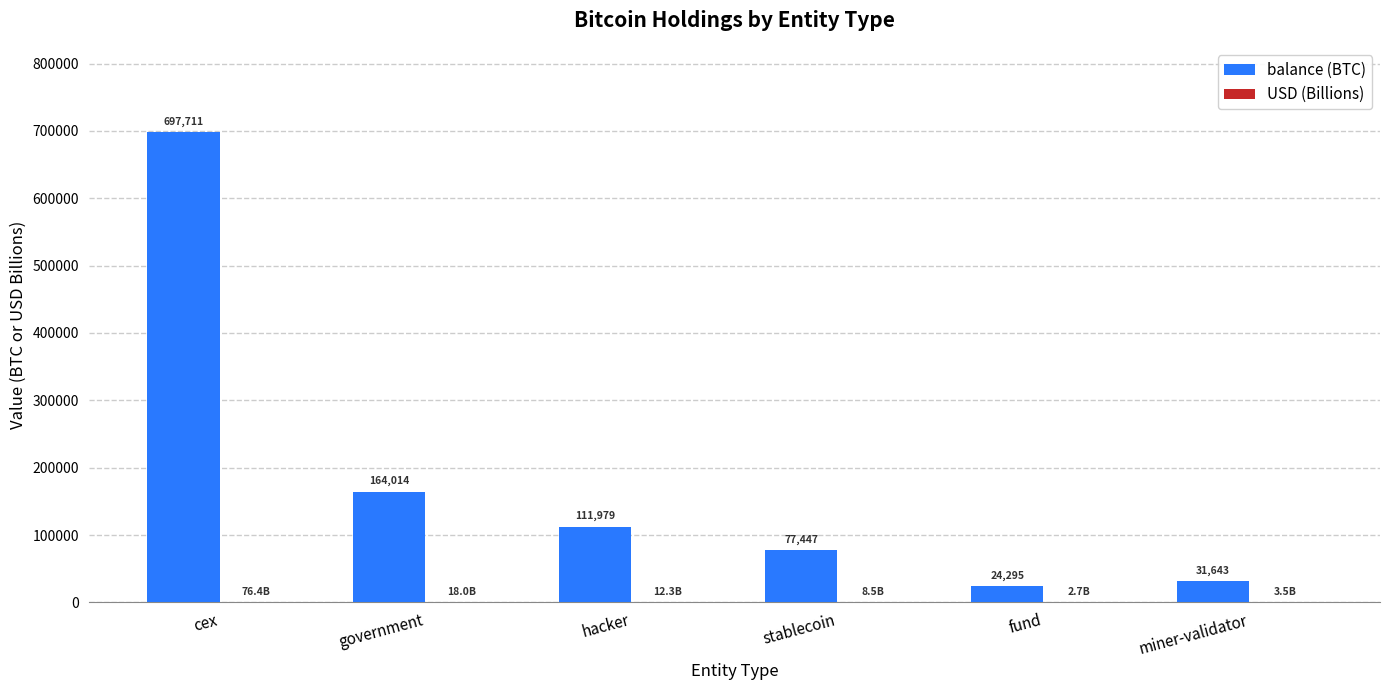

What is the total value across all series at fund?

24297.3